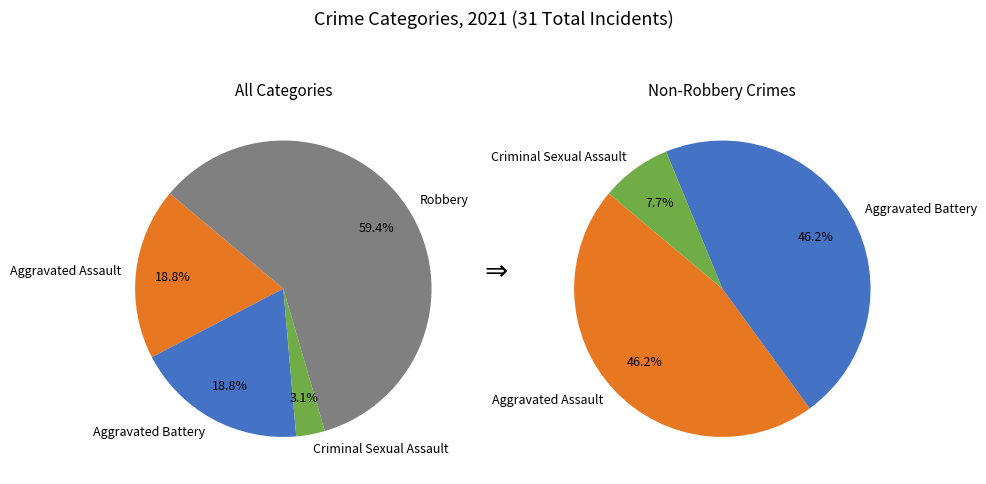

Count the number of slices in the pie.

4